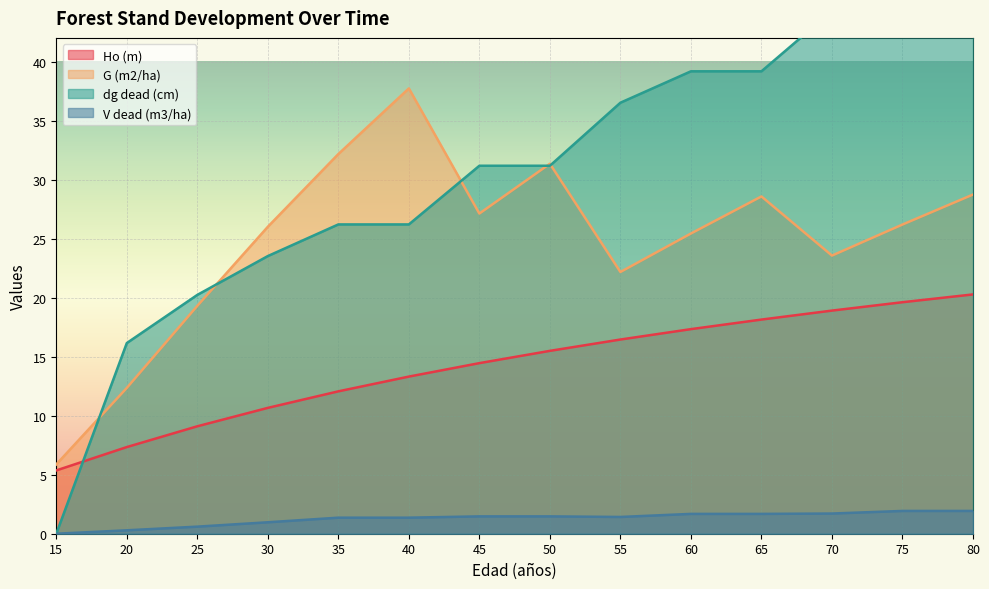

What is the maximum value for G (m2/ha)?

37.7